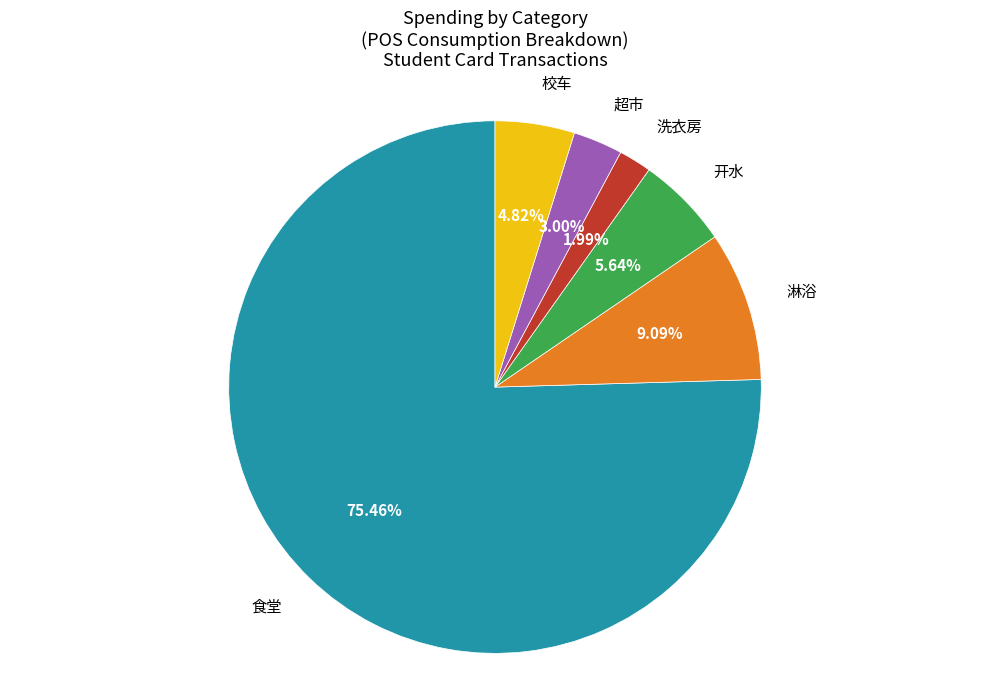

To the nearest percent, what is the average slice percentage?

17%